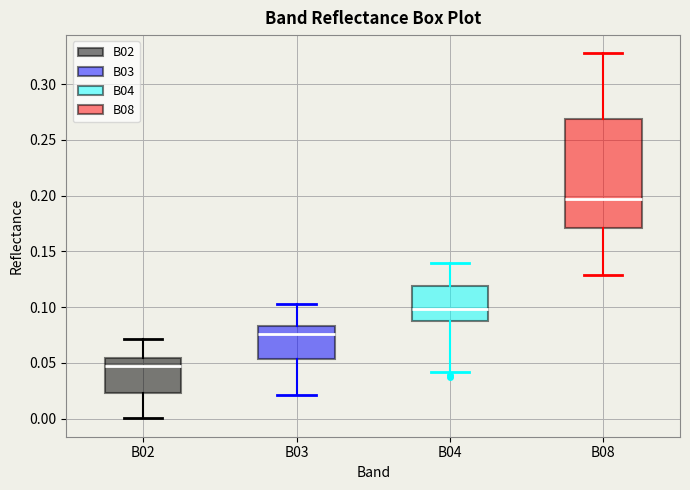

Comparing the boxes themselves (not the whiskers), which one is the tallest?

B08